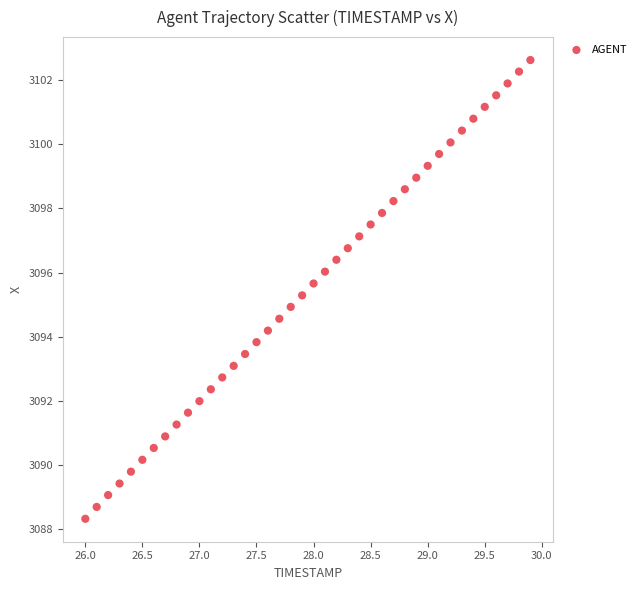

What is the range of Y values (max minus min)?

14.3